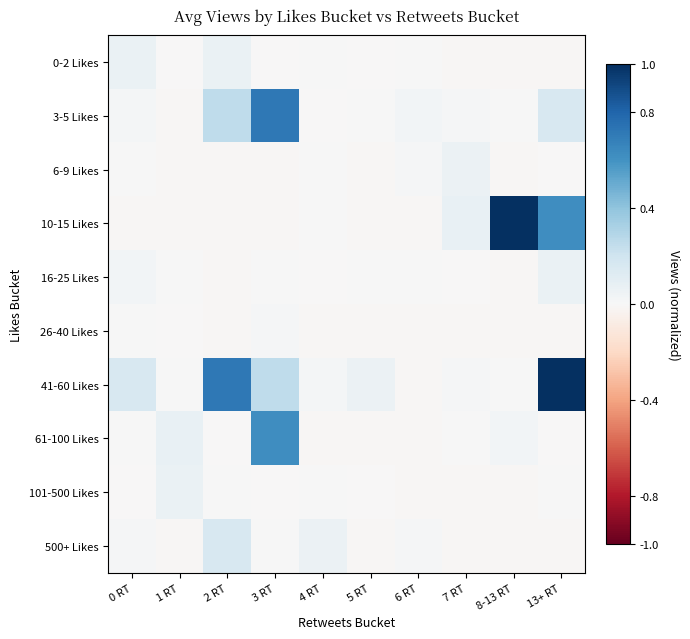

At 5 RT, list the series in order from largest to smallest.

41-60 Likes, 3-5 Likes, 16-25 Likes, 0-2 Likes, 101-500 Likes, 500+ Likes, 6-9 Likes, 26-40 Likes, 10-15 Likes, 61-100 Likes